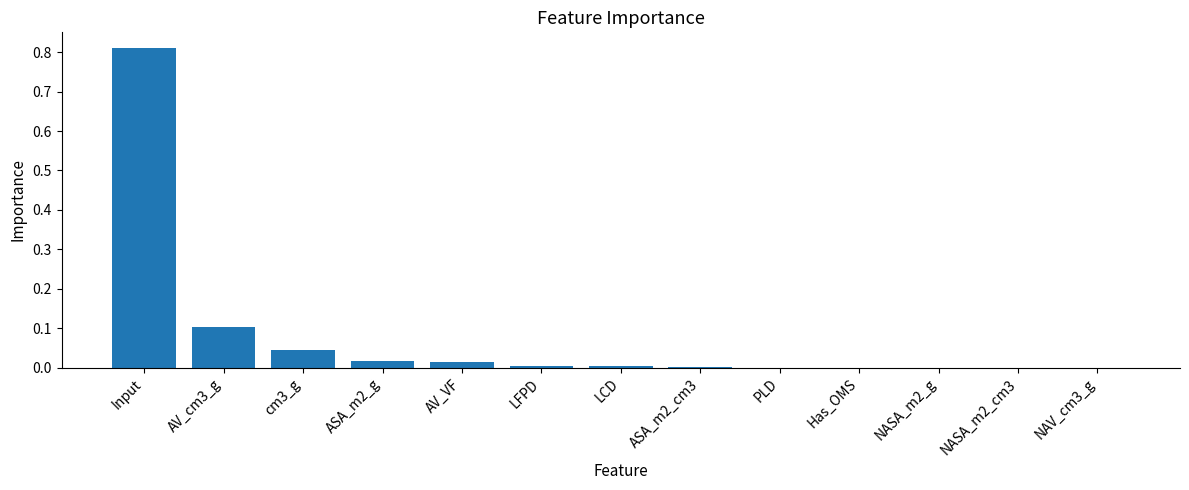

How many categories are shown in the chart?

13